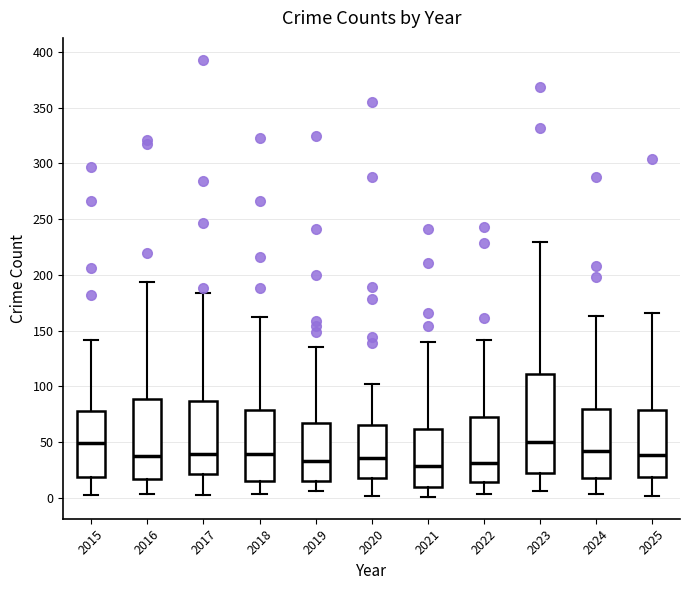

Where does the lower whisker of the box at x = 2022 end on the y-axis? The values are not printed on the chart, so give them approximately, as read against the axis.

5